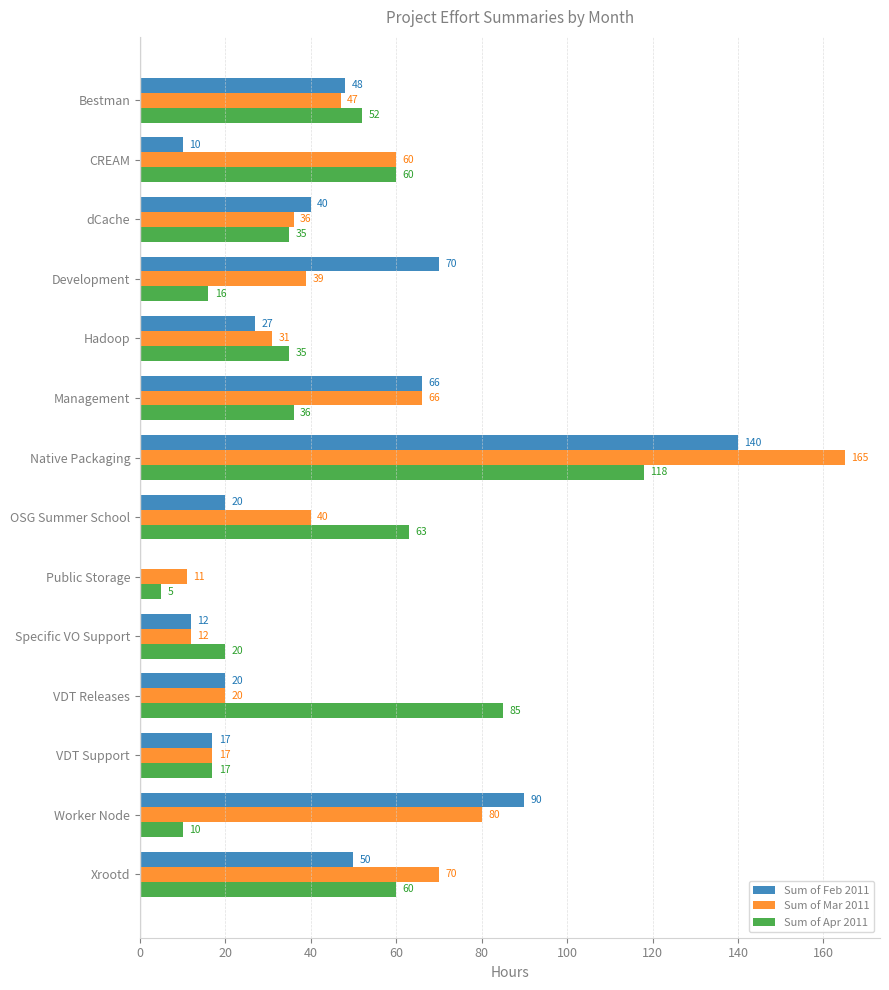

Read the Sum of Apr 2011 value at Hadoop, to the nearest 5.

35